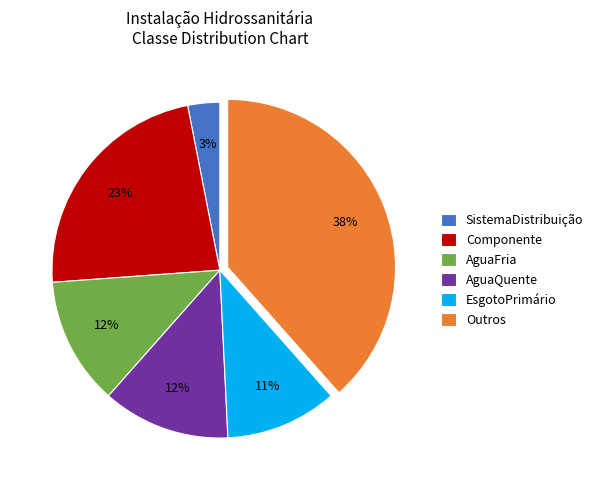

To the nearest percent, what is the combined percentage of AguaFria and Componente?

35%